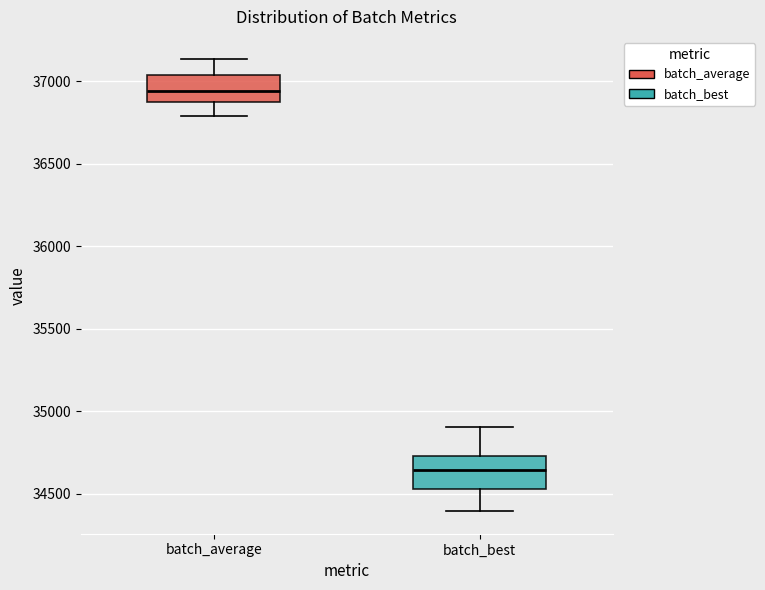

Where does the upper whisker of the box for batch_average end on the y-axis? The values are not printed on the chart, so give them approximately, as read against the axis.

37150